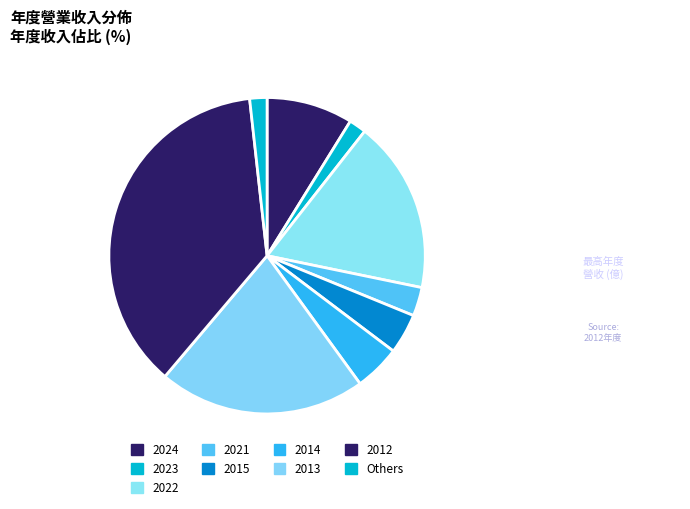

Count the number of slices in the pie.

9